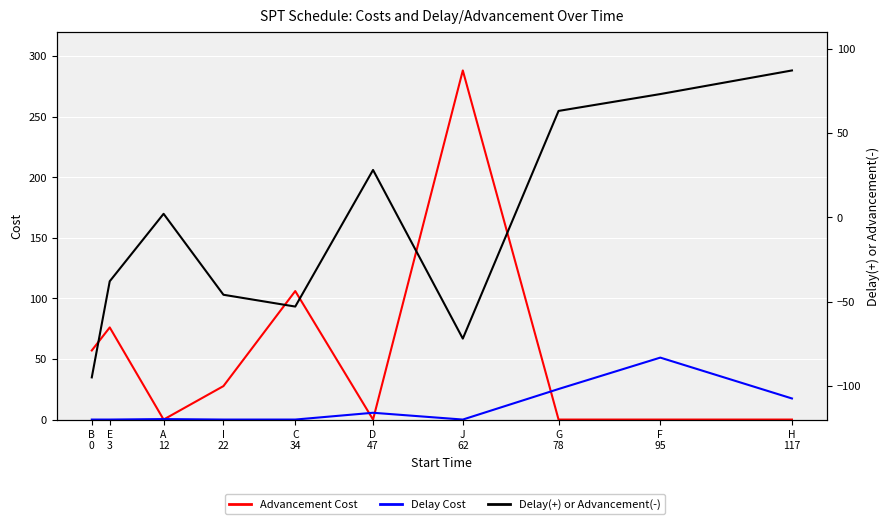

What is the label of the 5th point from the right?

D
47